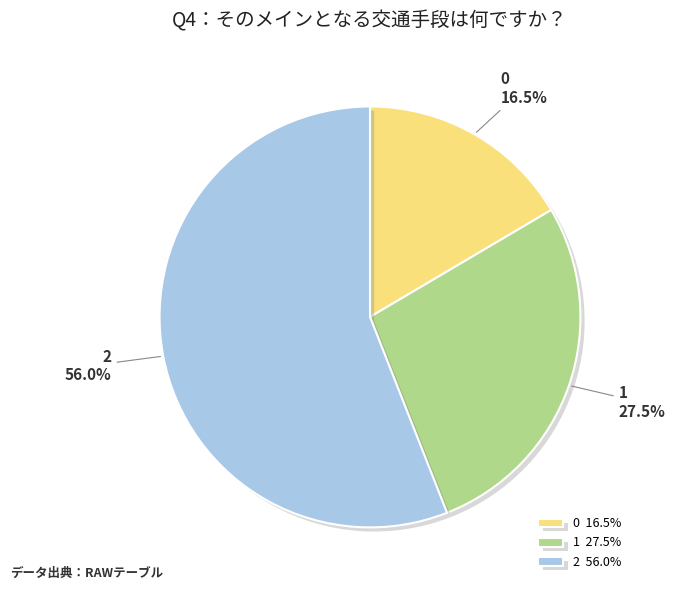

Which has a higher value, 1 or 2?

2